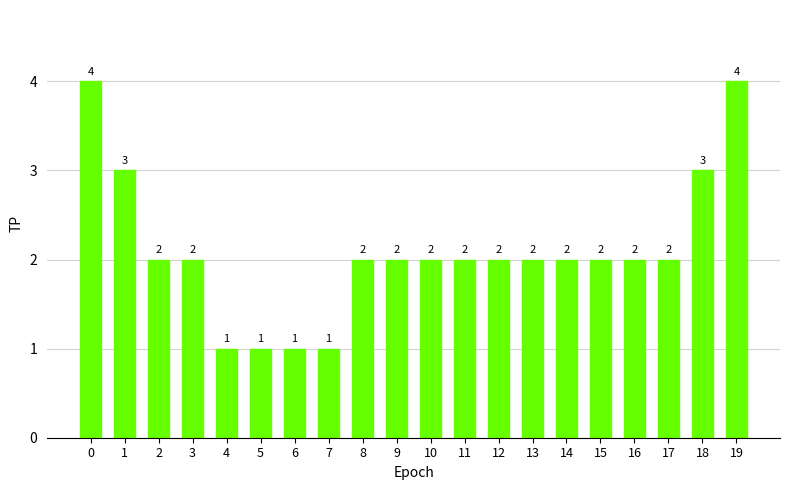

Is it true that the value at 4 is 1?

True